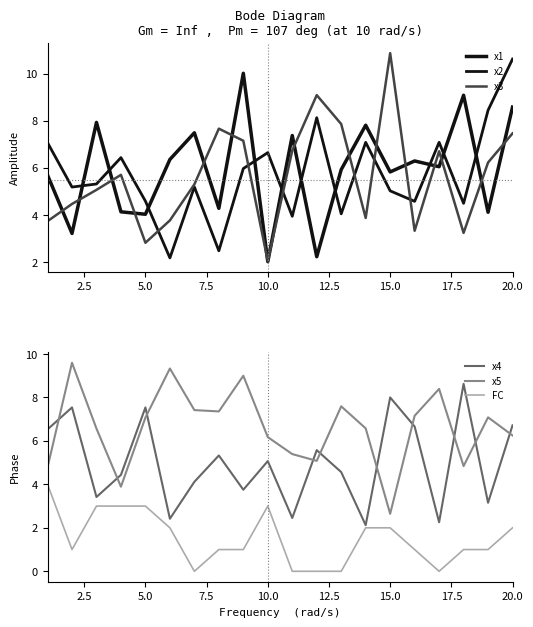

True or false: x4 has more than 1 interior local peaks.

True